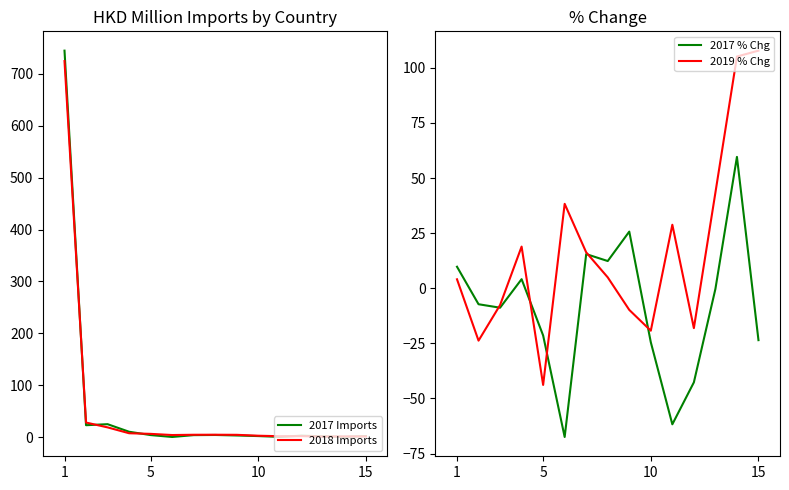

What is the minimum value for 2018 Imports?

1.0